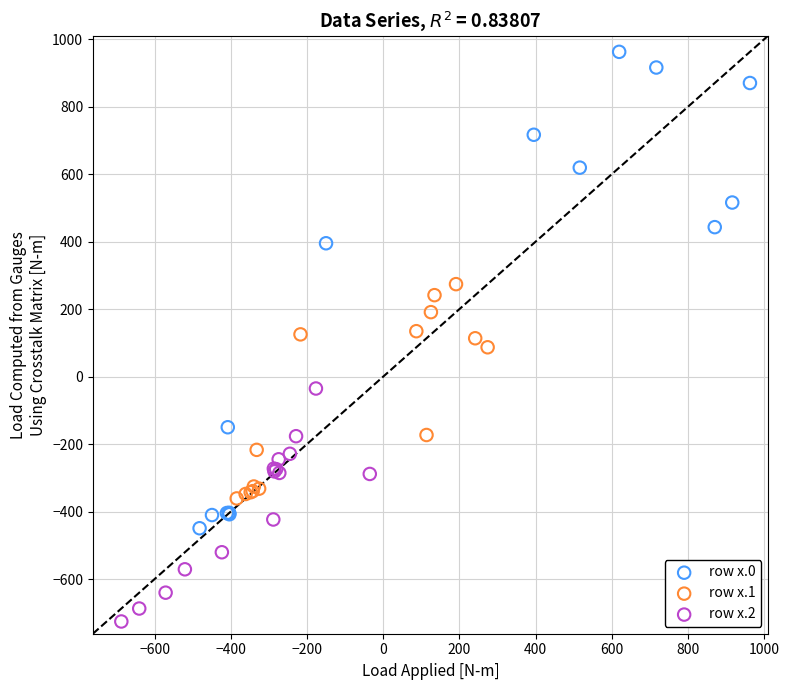

Which series has the largest Y range (max minus min)?

row x.0